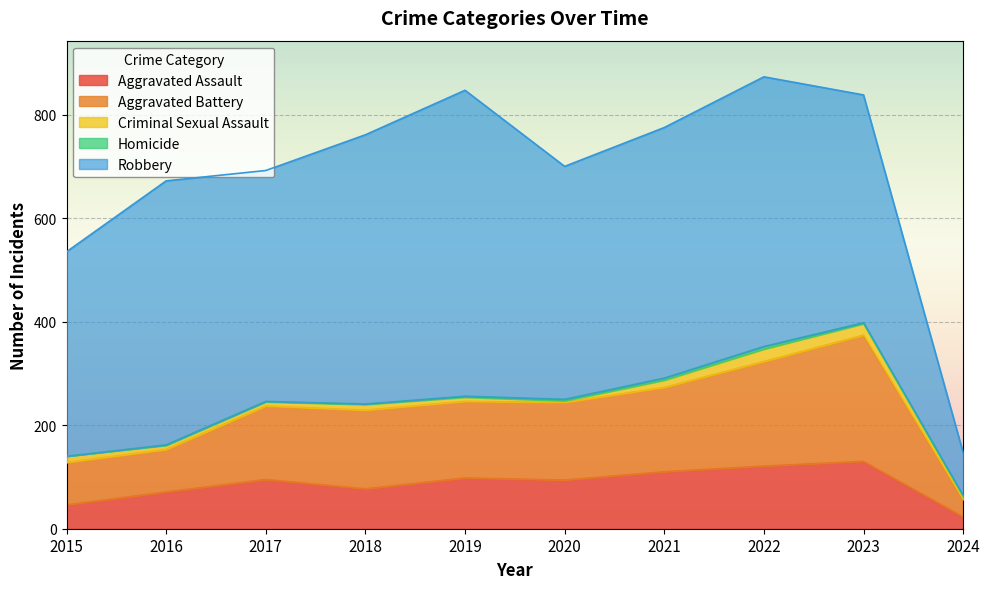

Reading right to left, transcribe all the data shown in this chart.

Aggravated Assault: 2024=23	2023=130	2022=121	2021=110	2020=94	2019=98	2018=77	2017=95	2016=71	2015=46
Aggravated Battery: 2024=33	2023=244	2022=202	2021=163	2020=150	2019=148	2018=152	2017=142	2016=82	2015=82
Criminal Sexual Assault: 2024=6	2023=22	2022=24	2021=14	2020=3	2019=8	2018=11	2017=8	2016=8	2015=12
Homicide: 2024=2	2023=2	2022=5	2021=4	2020=3	2019=2	2018=1	2017=1	2016=1	2015=0
Robbery: 2024=83	2023=440	2022=521	2021=484	2020=450	2019=591	2018=520	2017=446	2016=510	2015=395